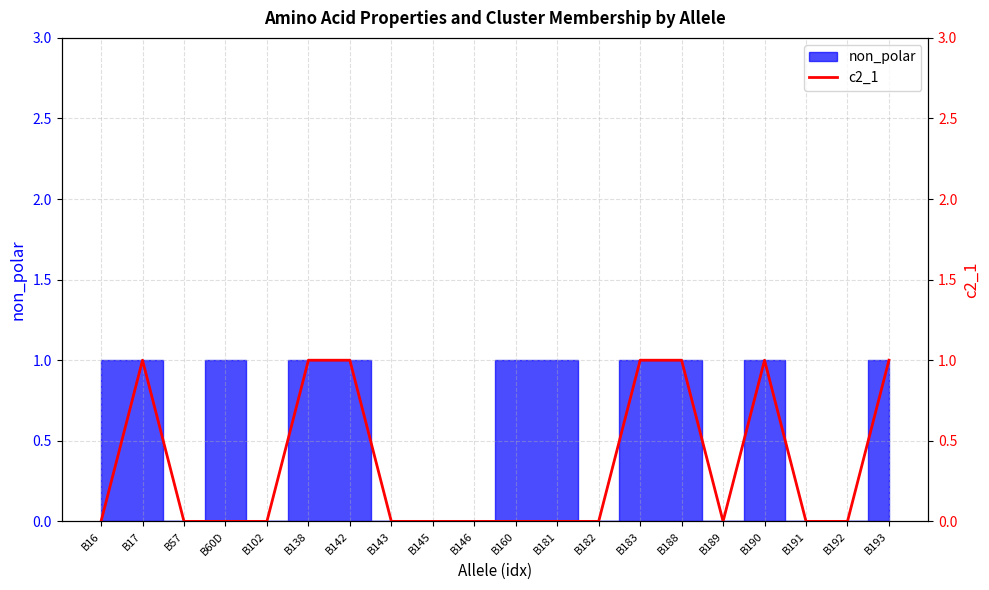

Where is the first local maximum?

B17